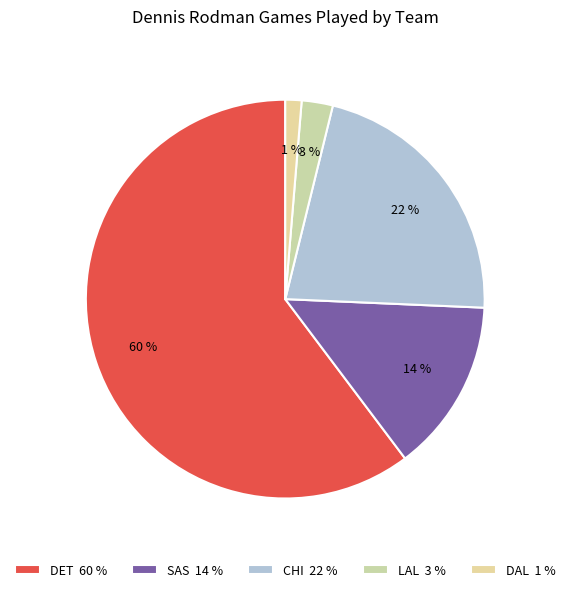

Is there any slice that represents more than half of the pie?

Yes